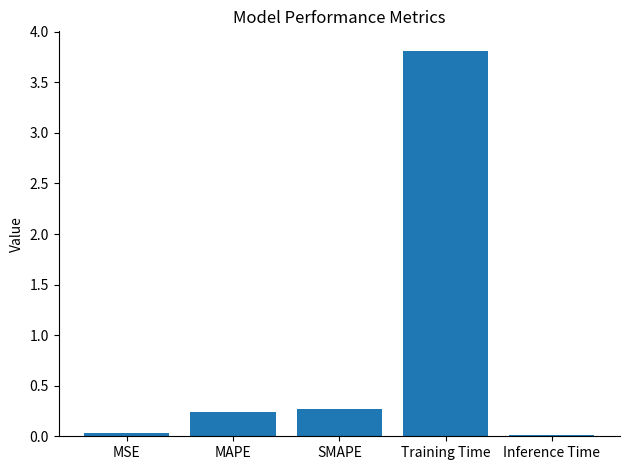

Which has a higher value, MAPE or Inference Time?

MAPE